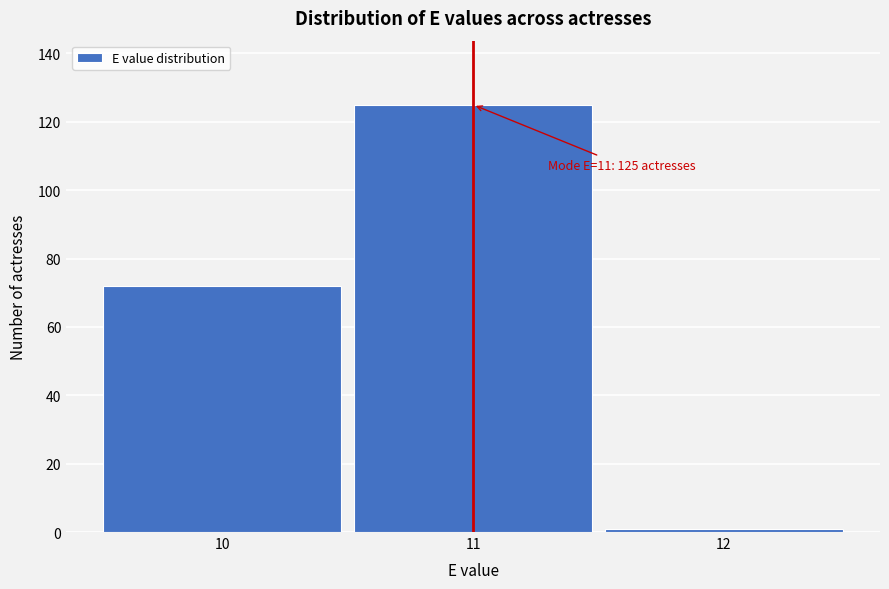

Reading right to left, list all the values displayed in this chart.

12=1	11=125	10=72